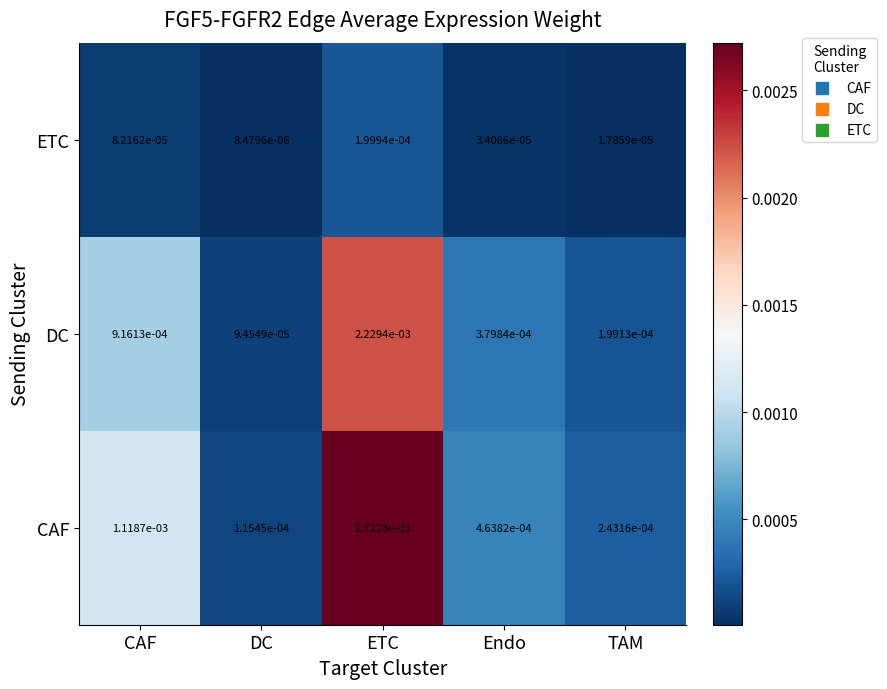

At which category does the chart reach its peak across all series?

ETC